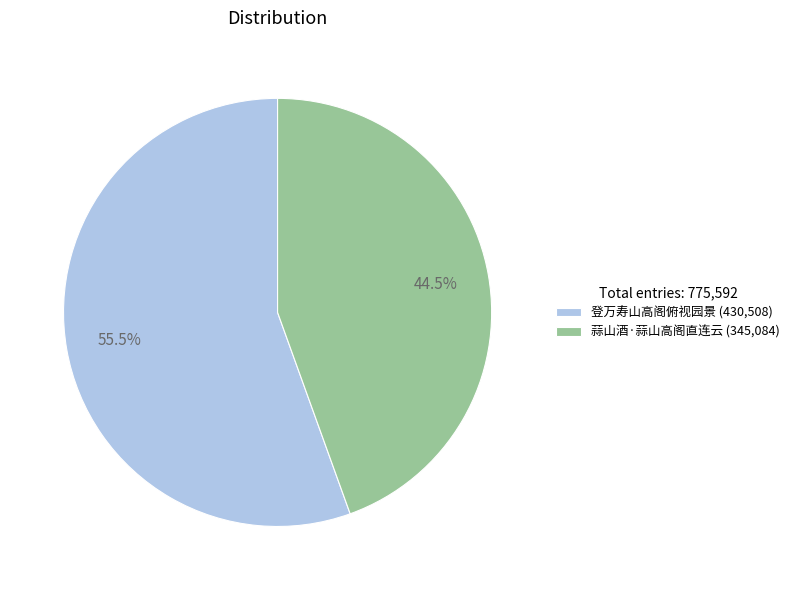

Does any single category account for the majority?

Yes